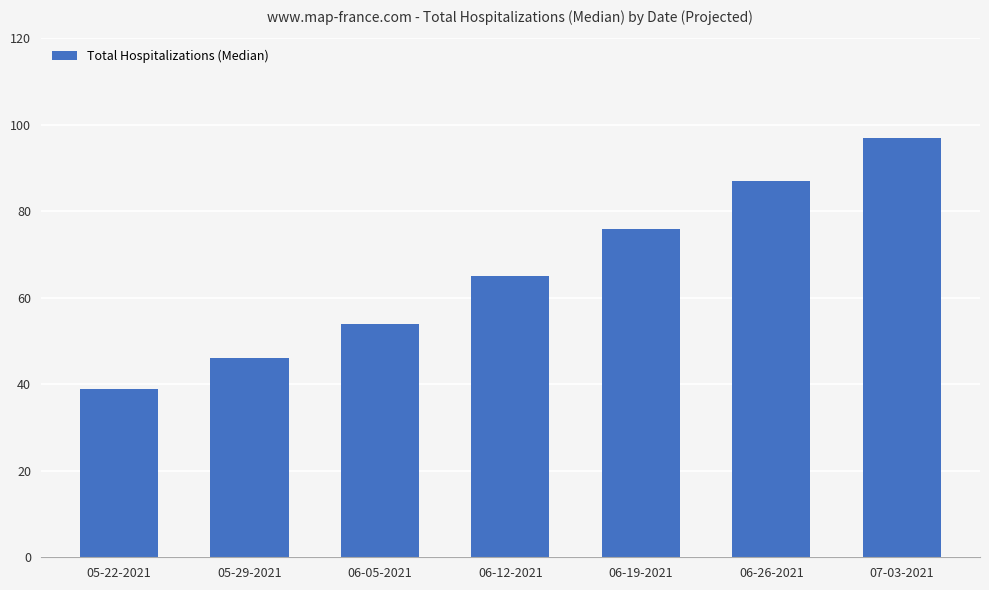

Reading right to left, extract all data points from this chart.

07-03-2021=97	06-26-2021=87	06-19-2021=76	06-12-2021=65	06-05-2021=54	05-29-2021=46	05-22-2021=39